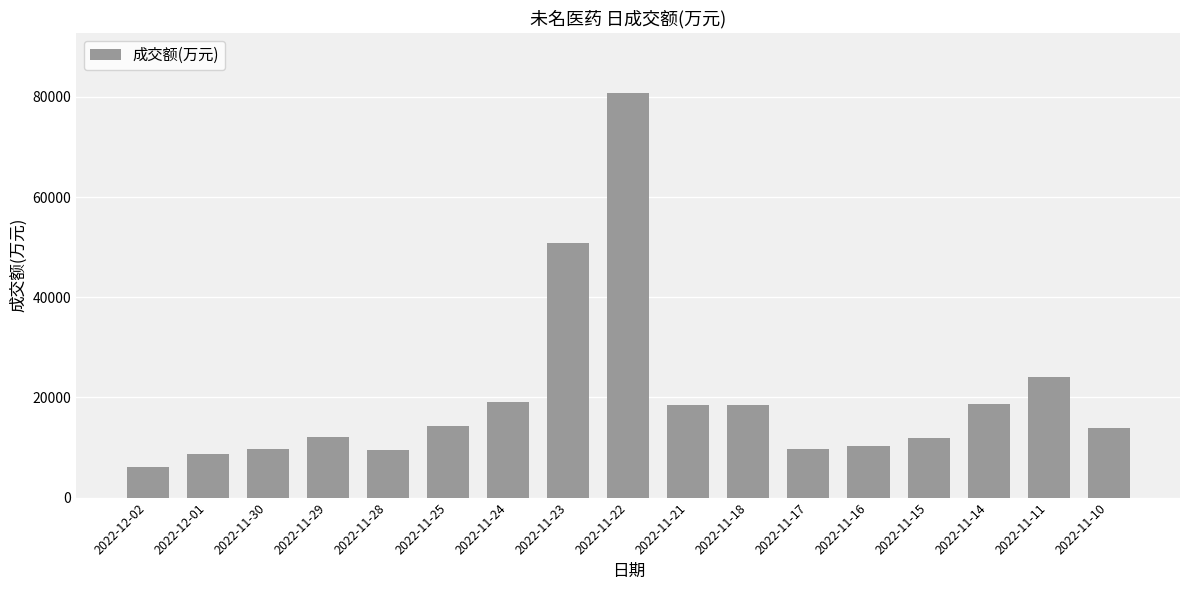

What is the sum of the values at 2022-11-14 and 2022-11-15?

30486